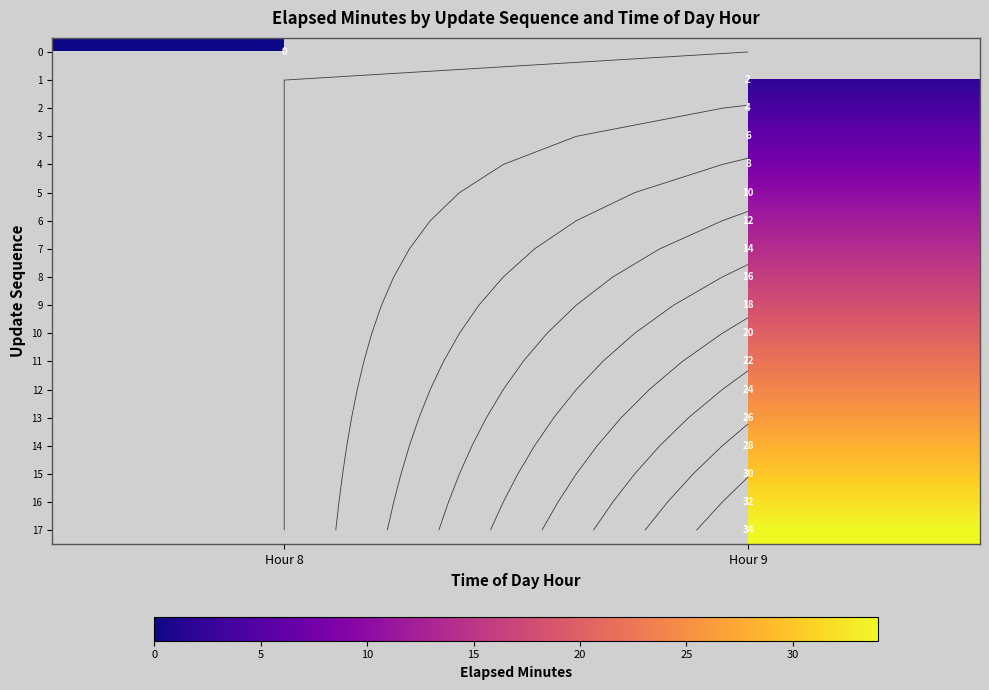

Count the number of categories in the chart.

2